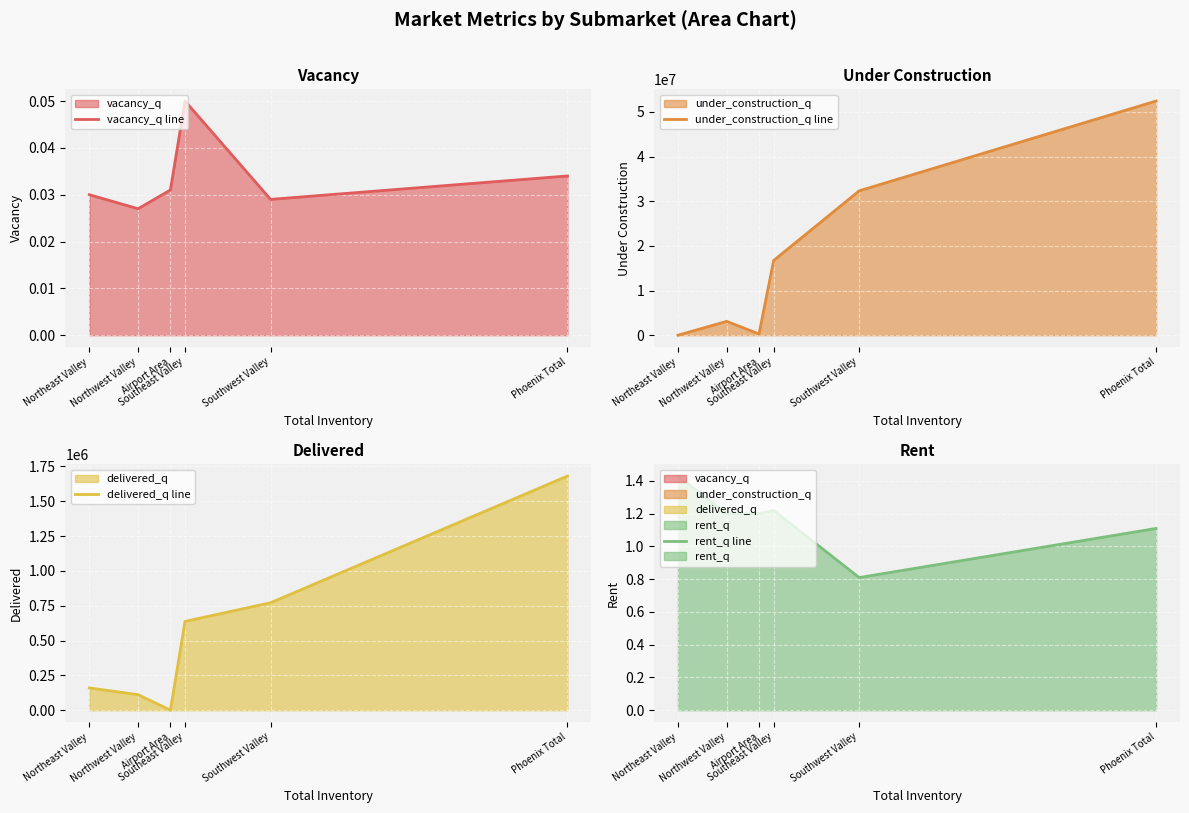

Where is rent_q line nearest to the value 1?

Phoenix Total